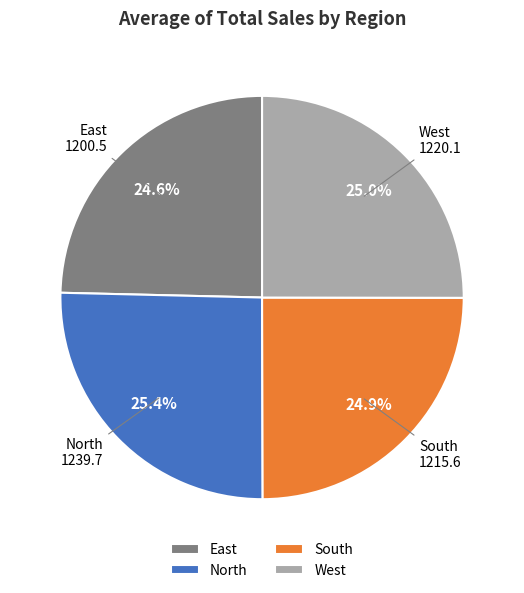

Is there a majority slice in this chart?

No